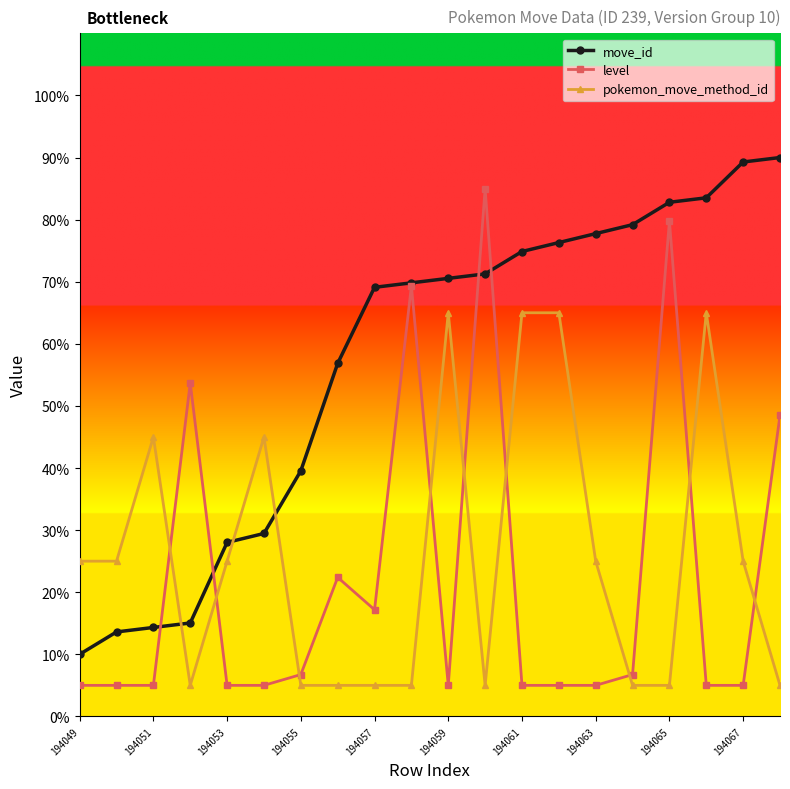

How many intersections are there between pokemon_move_method_id and move_id?

3